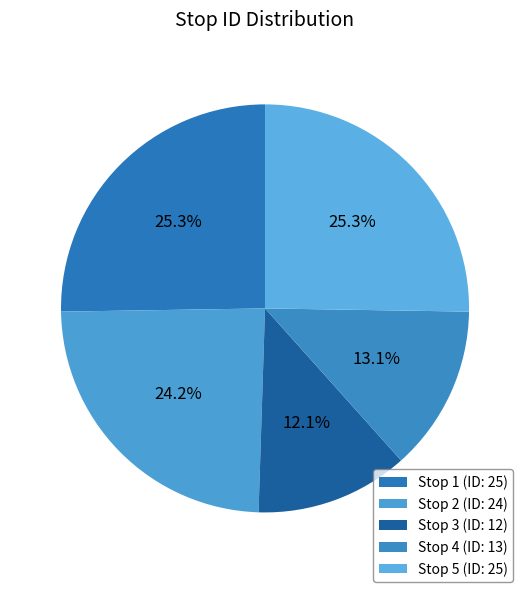

To the nearest percent, what is the average slice percentage?

20%